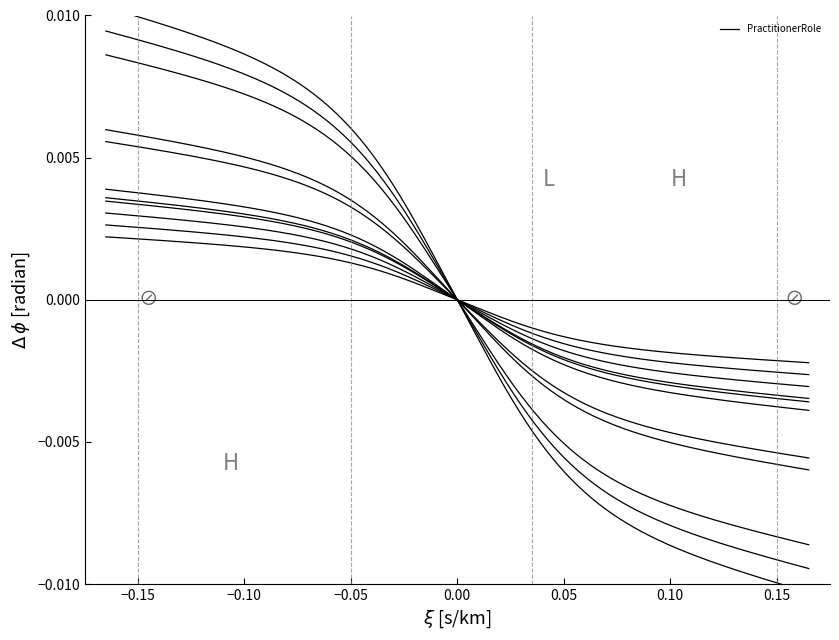

The availableTime series shows 1 at 1. True or false?

False